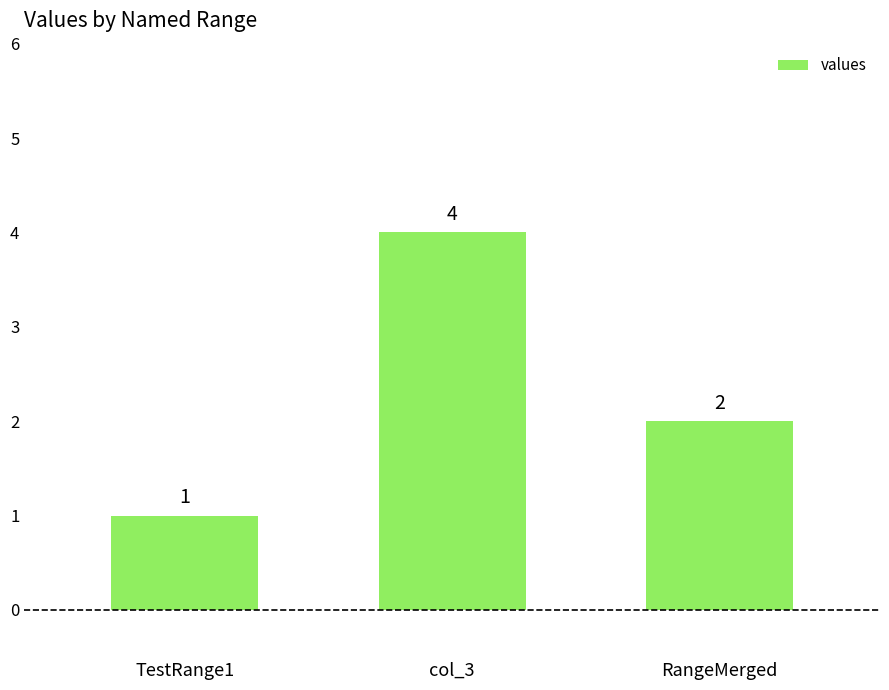

What is the difference between the values at col_3 and RangeMerged?

2